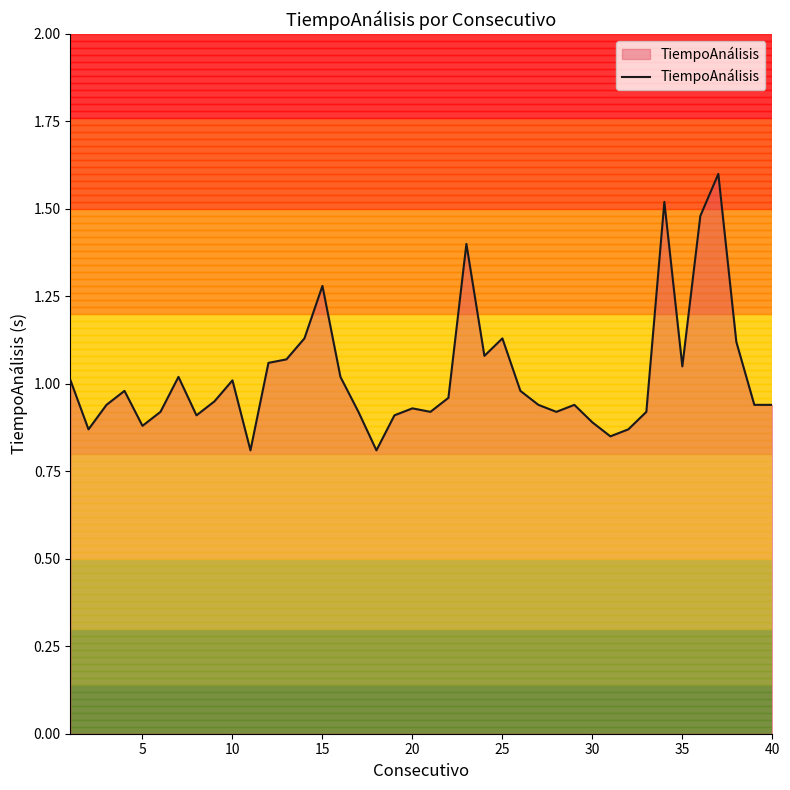

What is the maximum value shown in the chart?

1.6